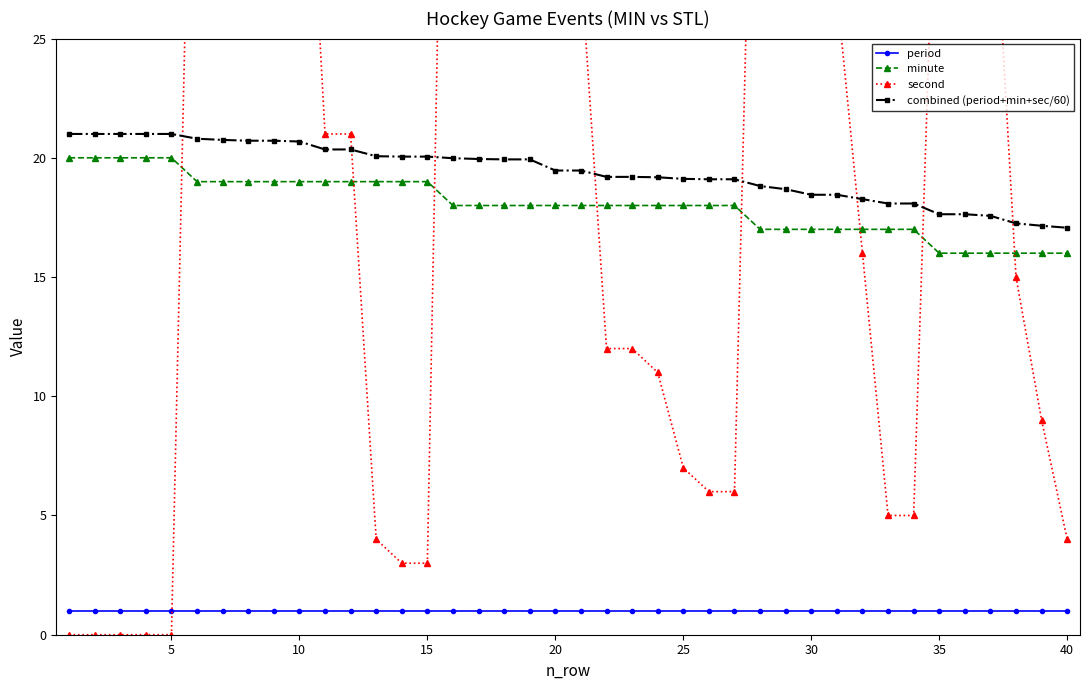

True or false: minute and period intersect in this chart.

False